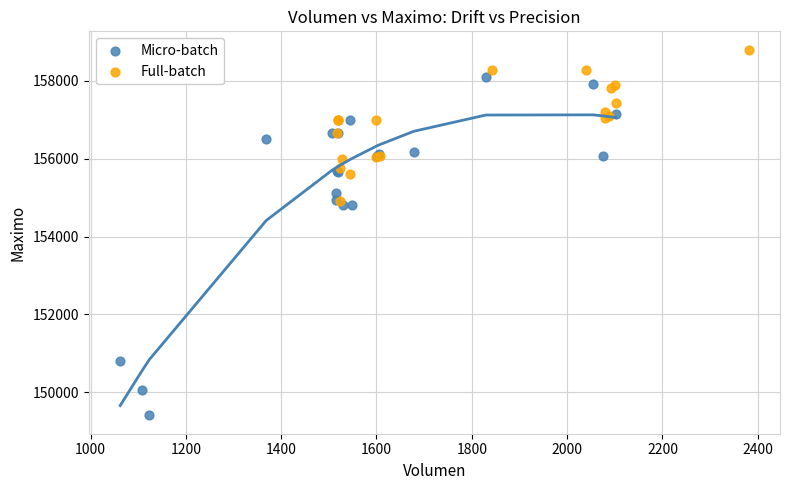

Which series has the widest spread of Y values?

Micro-batch